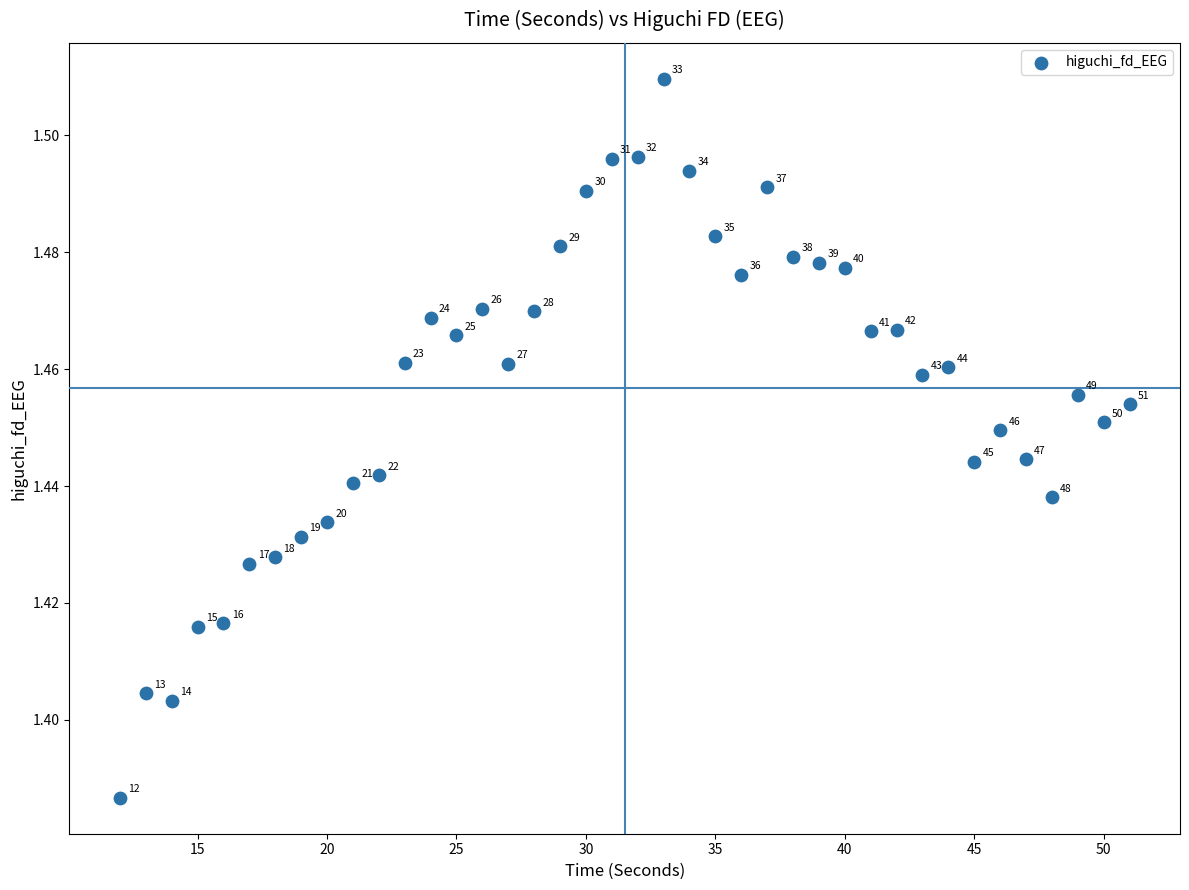

What is the range of X values (max minus min)?

39.0